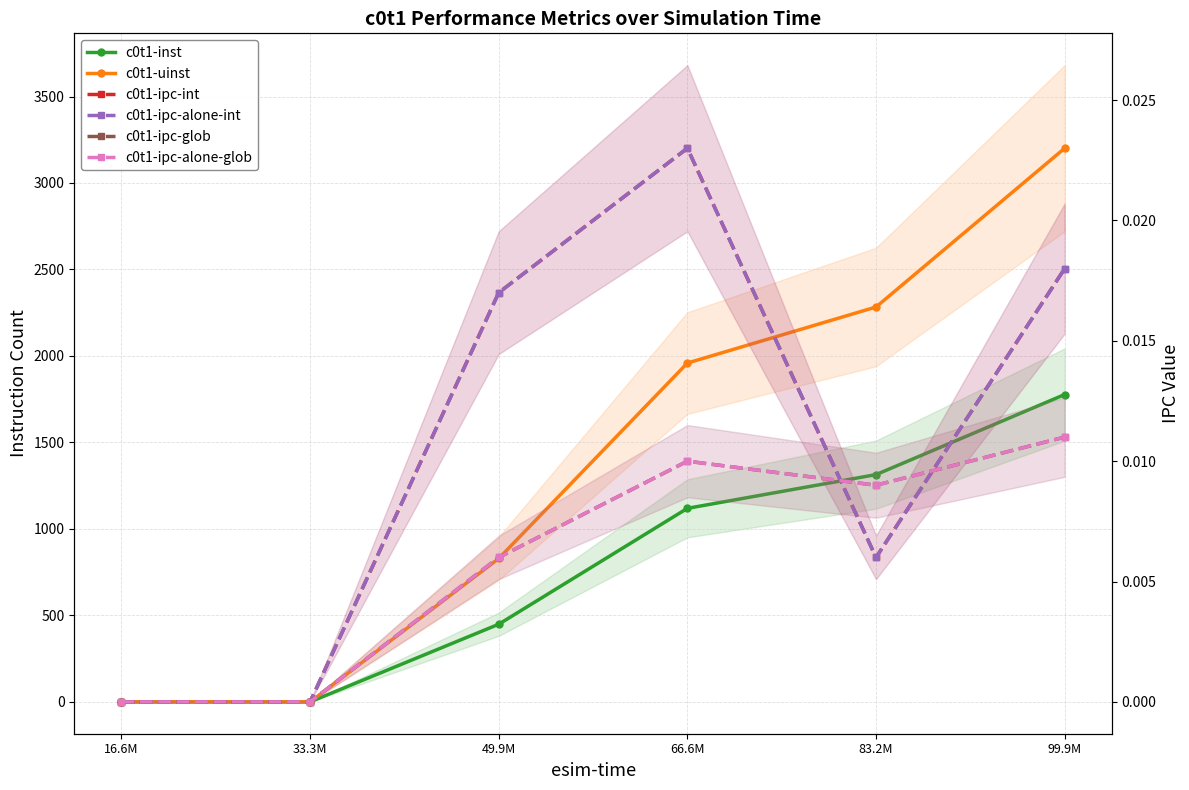

What is the difference between the highest and lowest values at 66.6M?

1959.0